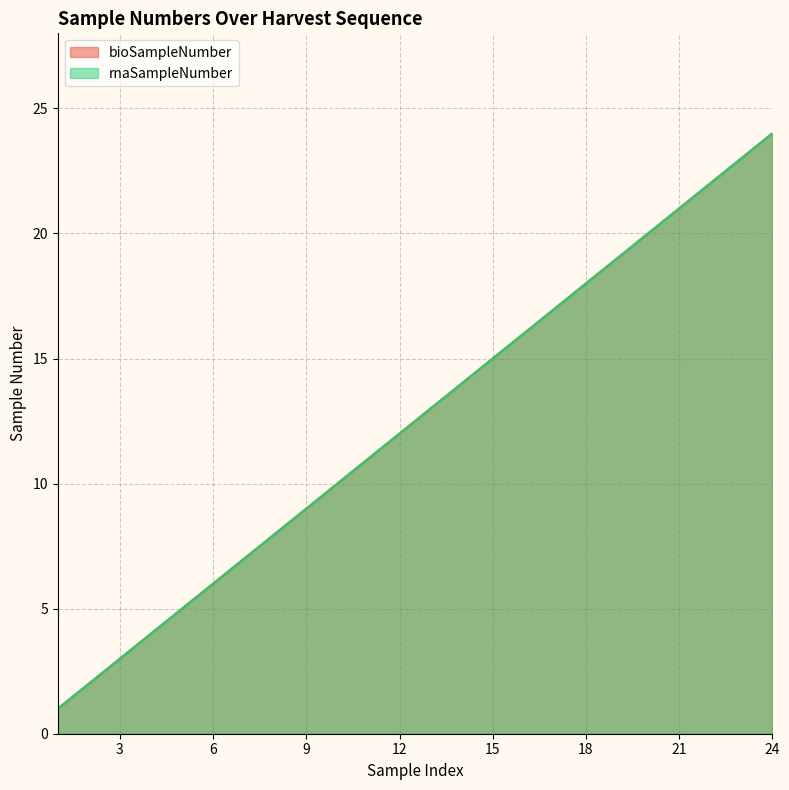

True or false: rnaSampleNumber and bioSampleNumber cross at least once.

False